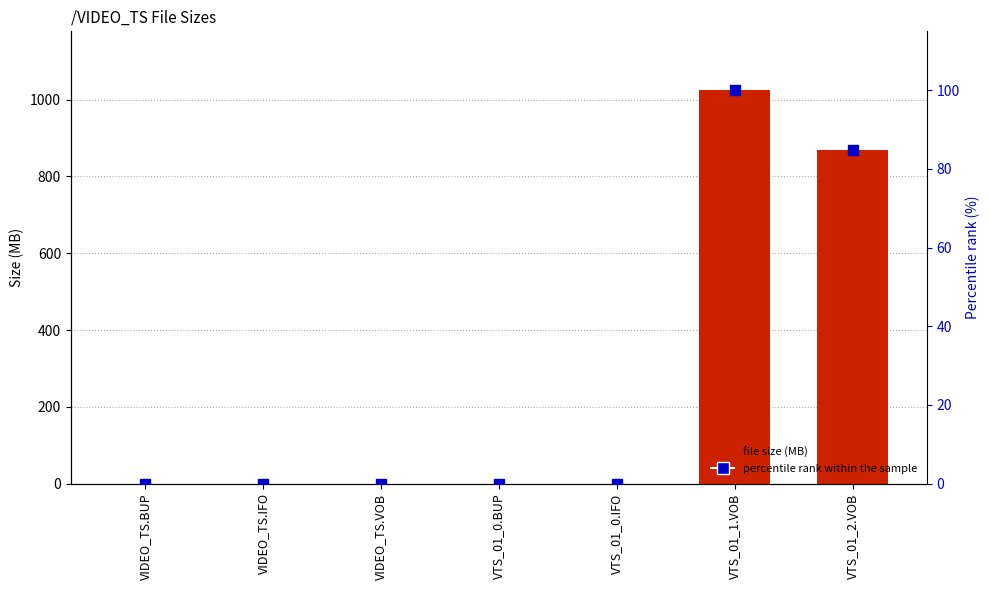

At which category is the sum across all series the highest?

VTS_01_1.VOB